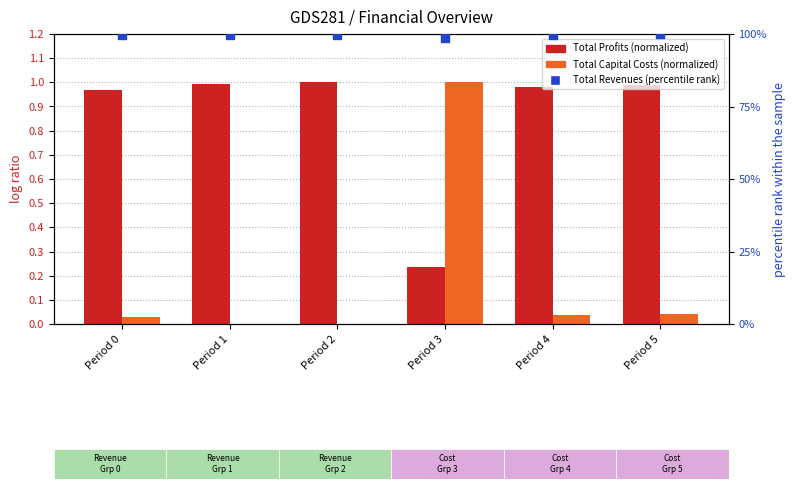

Which series has the largest total across all categories?

Total Revenues (percentile rank)